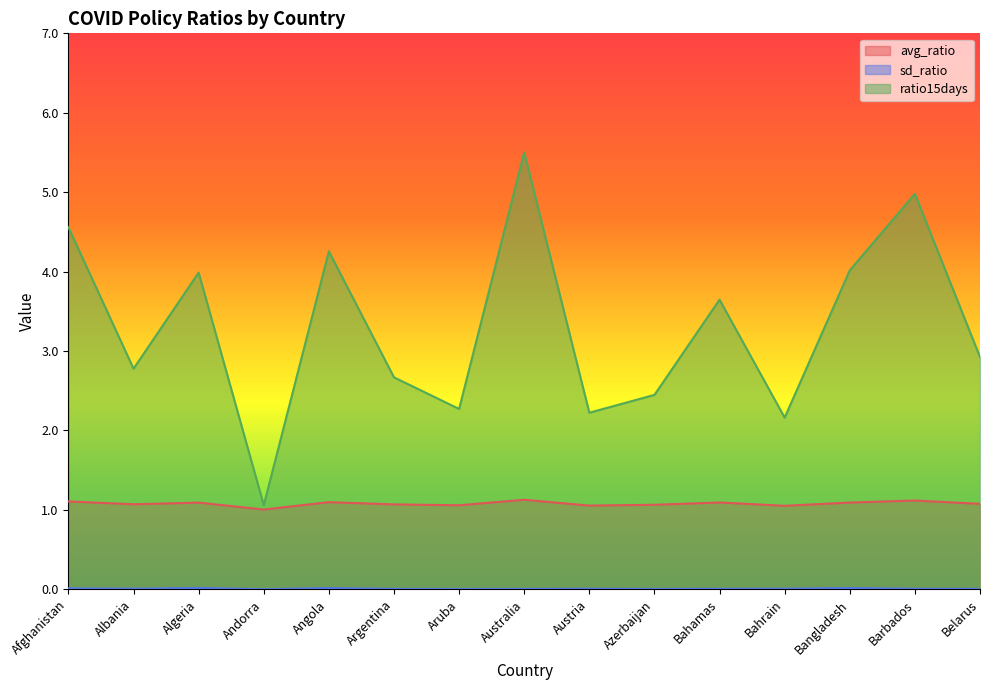

How many interior local valleys does the ratio15days series have?

5